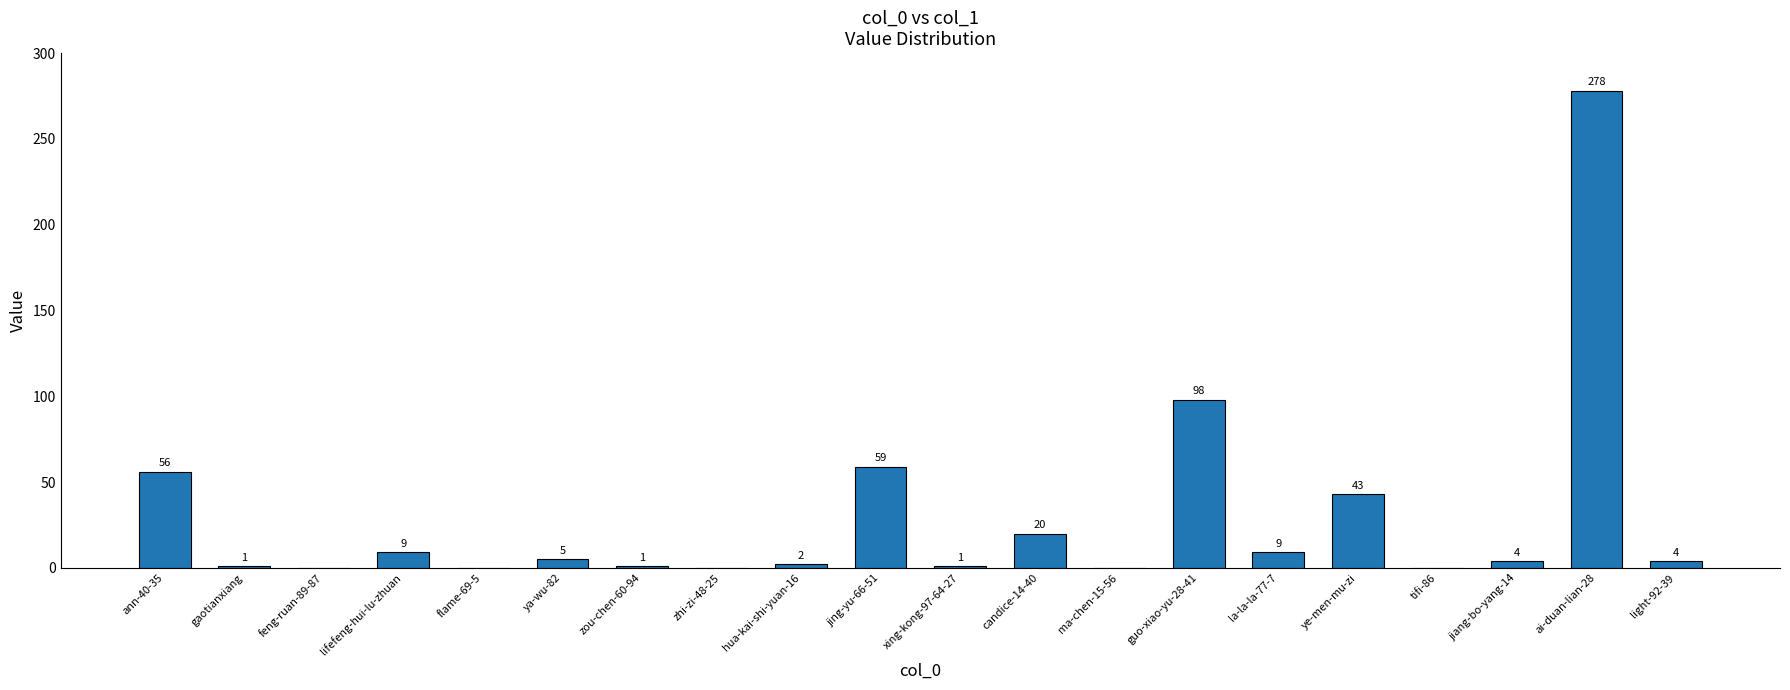

The value at ya-wu-82 is 5. True or false?

True